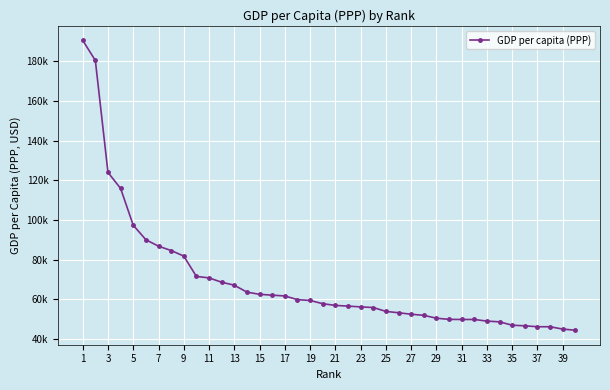

Does the chart have visible grid lines?

Yes